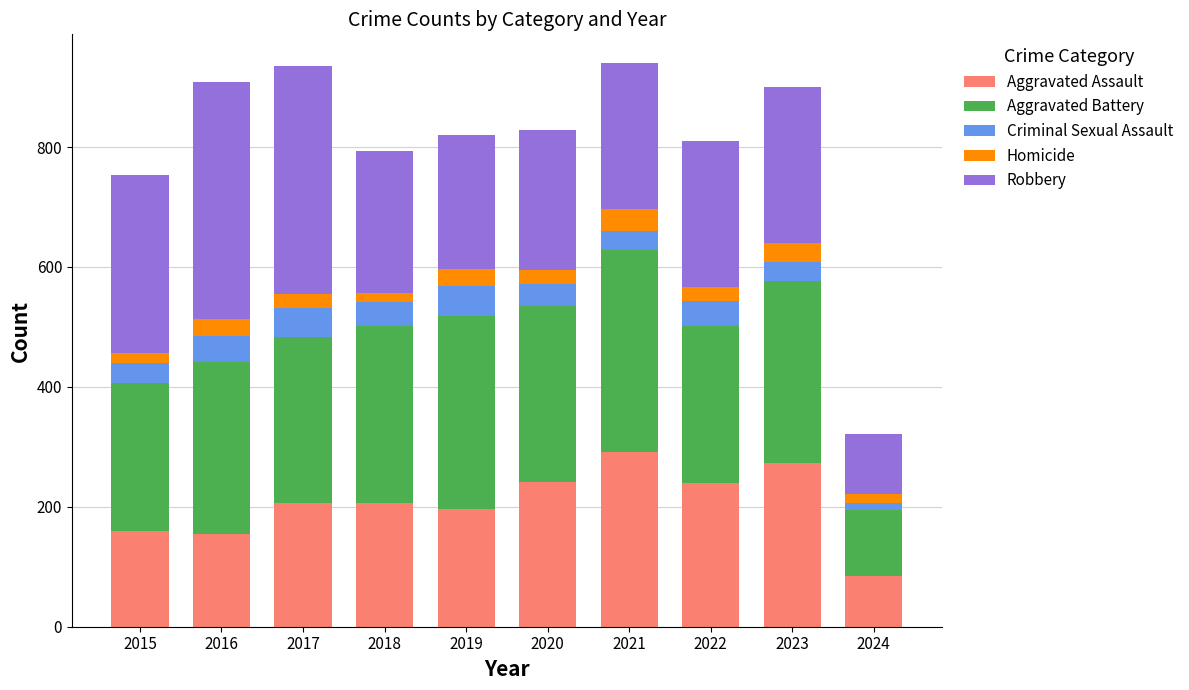

What is the average value of the Aggravated Assault series?

205